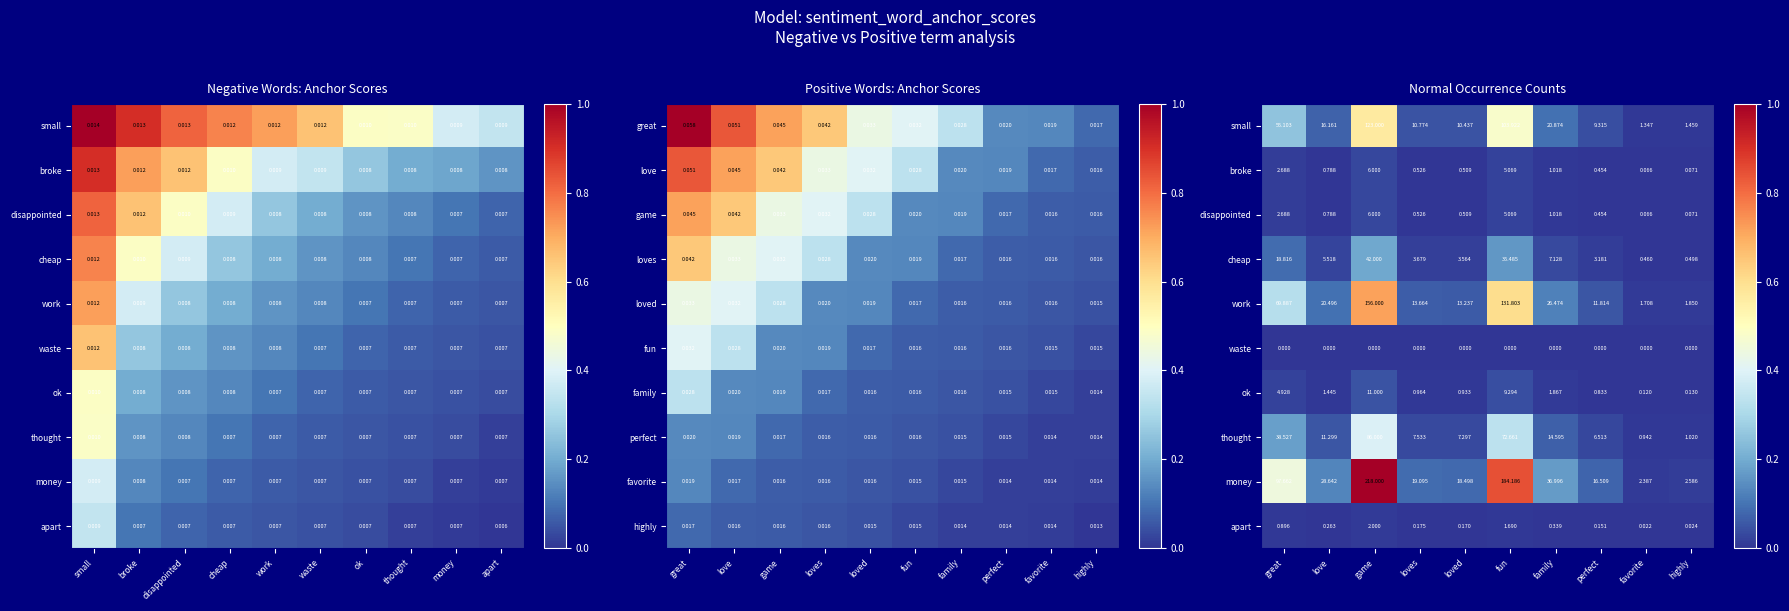

True or false: thought has a value of 0.0 at highly.

False